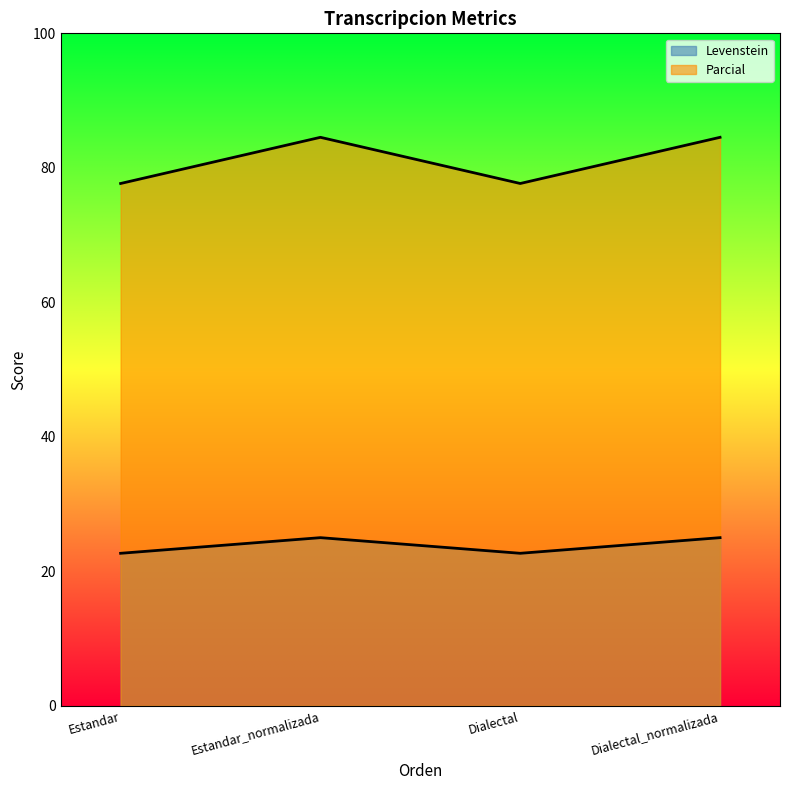

Between Estandar and Estandar_normalizada, which series saw the biggest shift?

Parcial